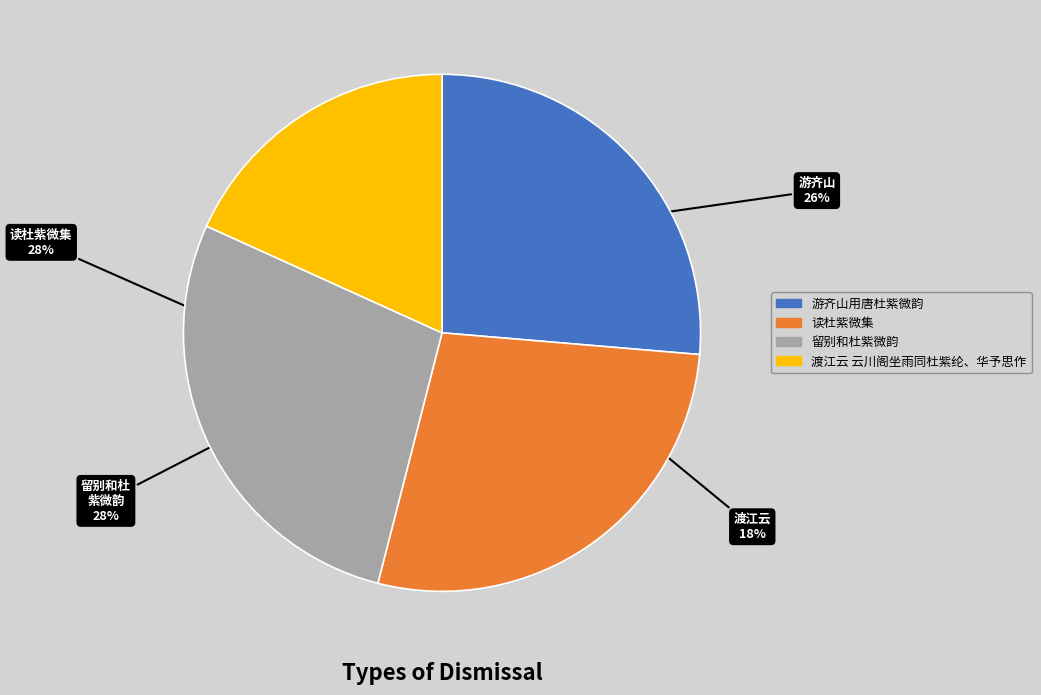

Is there a majority slice in this chart?

No